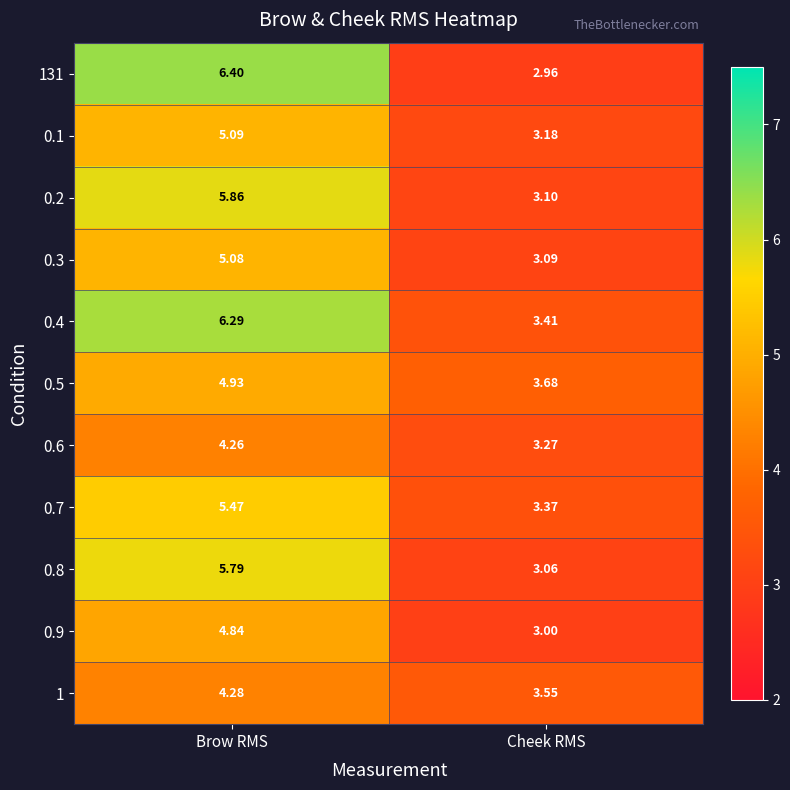

How many data points does each series have?

2